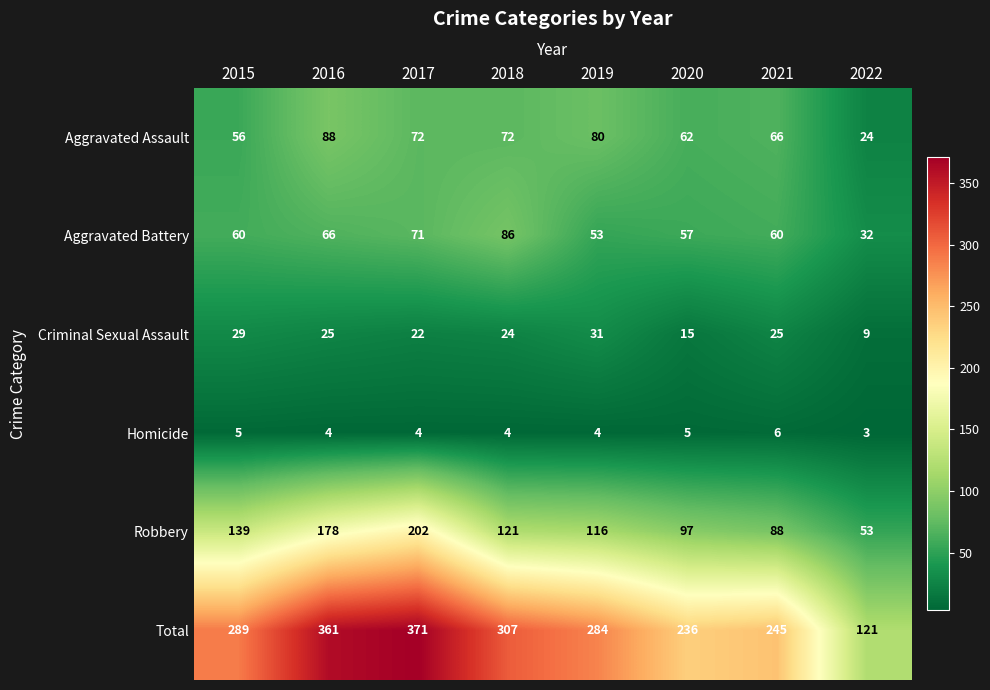

Read the Robbery value at 2020, to the nearest 5.

95